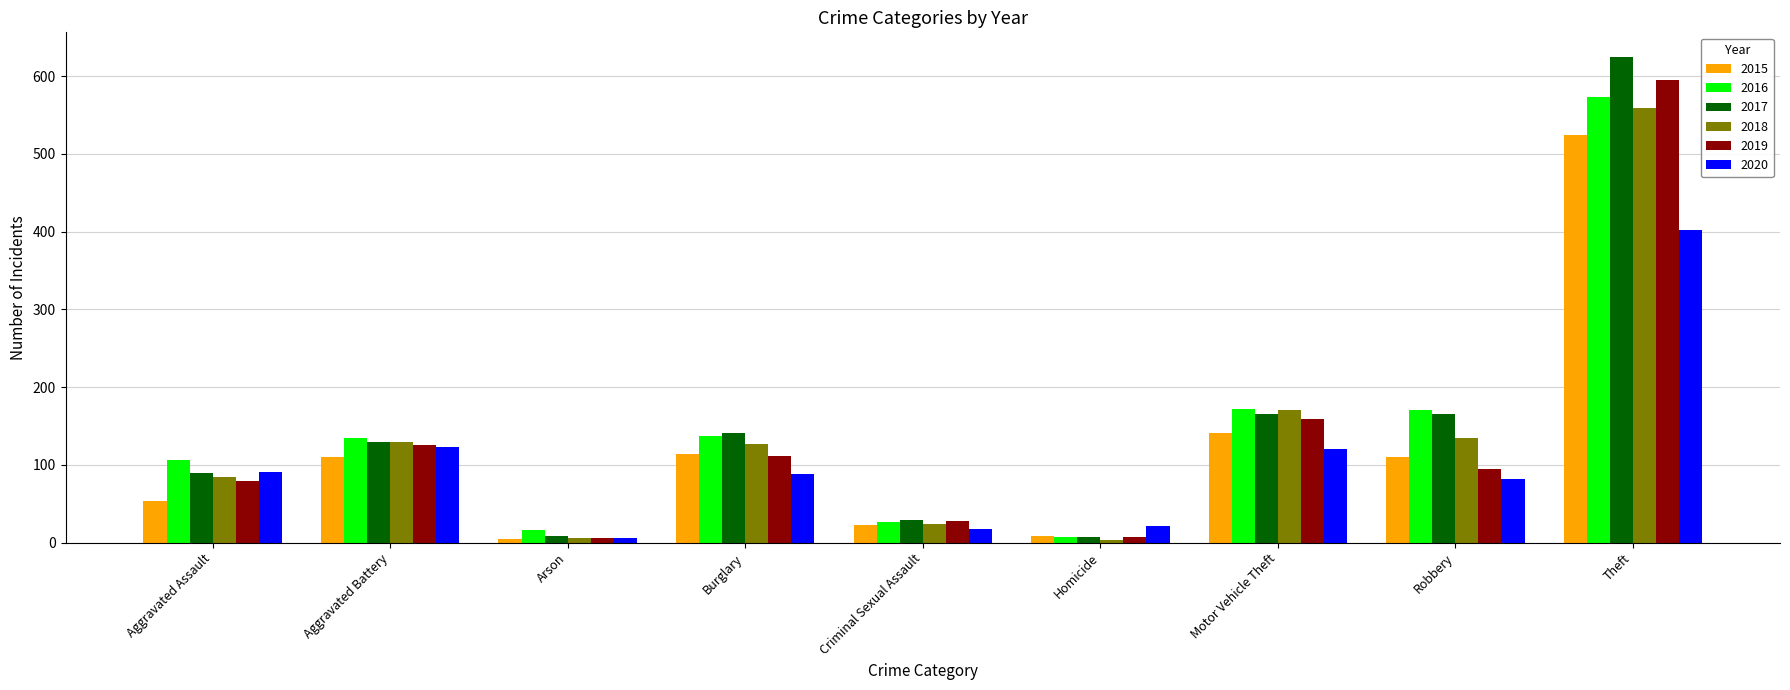

Which series has the widest spread of values?

2017